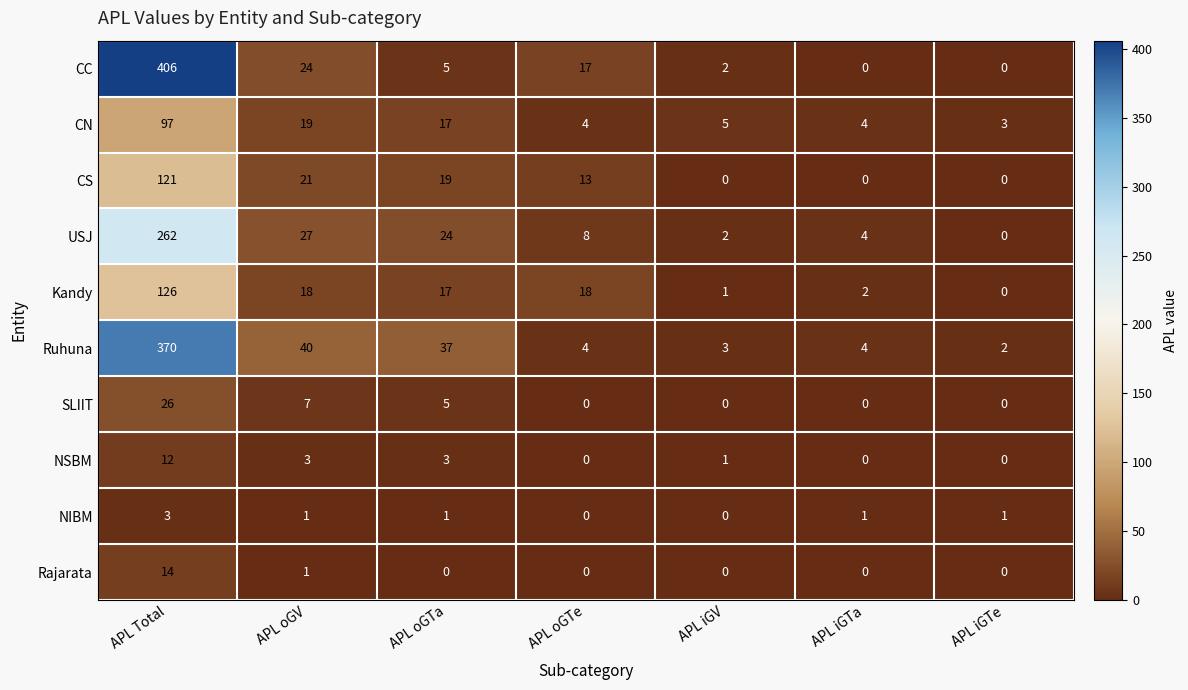

Count the number of data series in this chart.

10